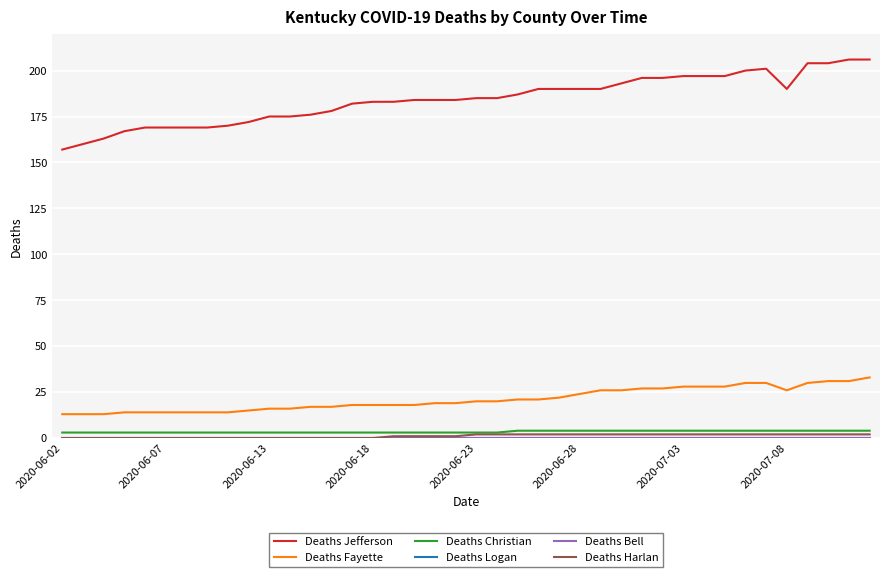

Does the chart display data point markers on the line(s)?

No